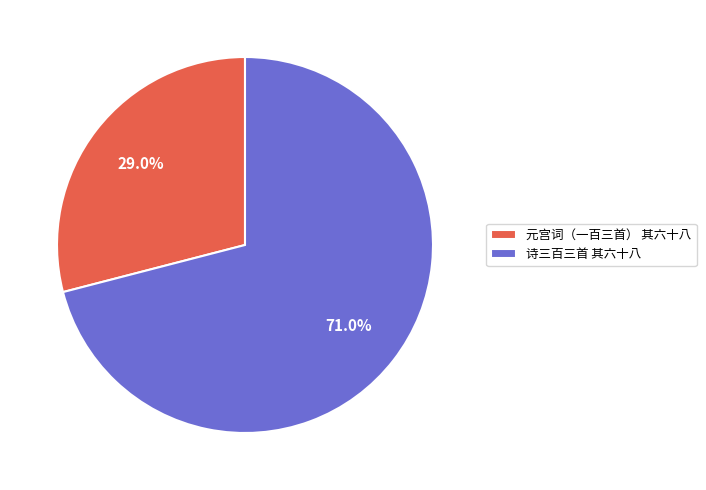

How many slices are in this pie chart?

2